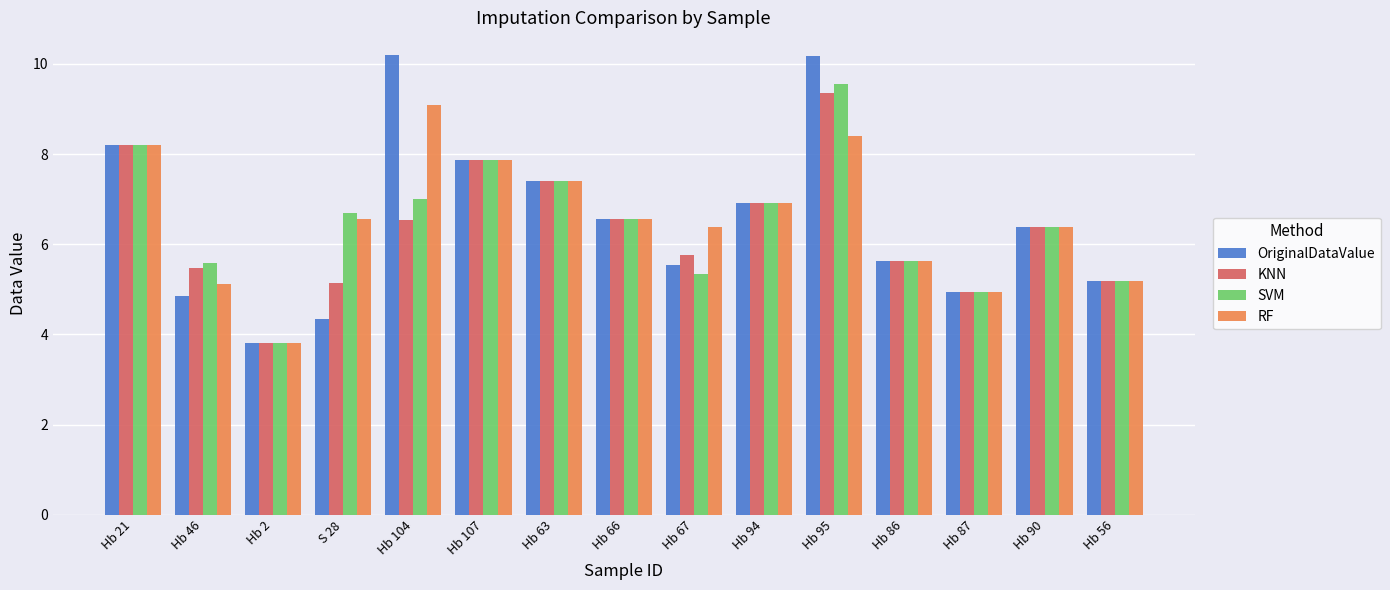

How many series are shown in this chart?

4